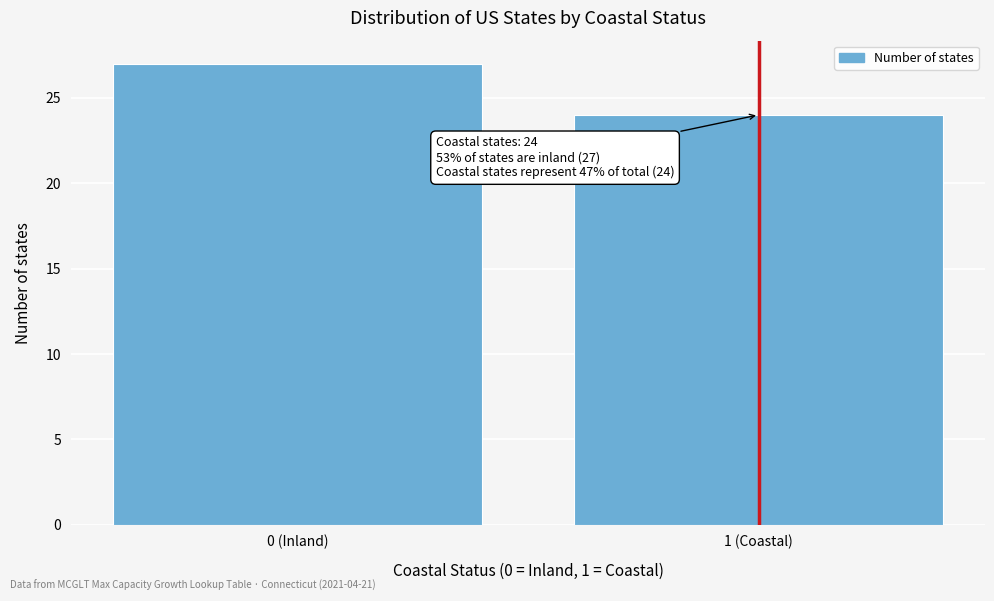

Reading right to left, transcribe all the data shown in this chart.

24	27